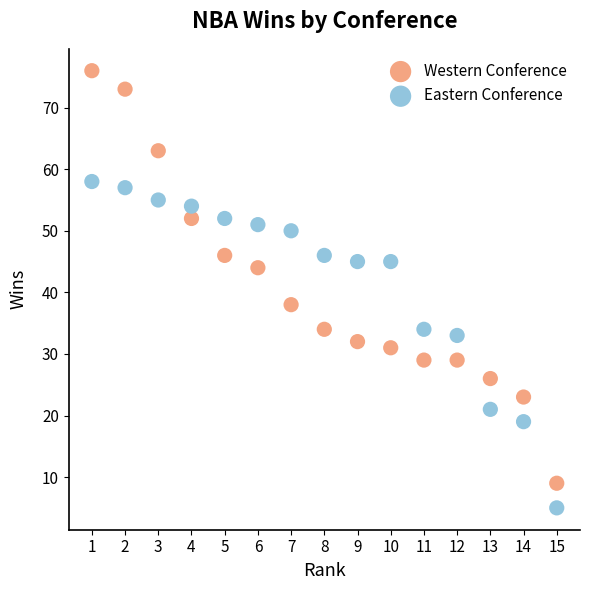

Which series has the widest spread of Y values?

Western Conference